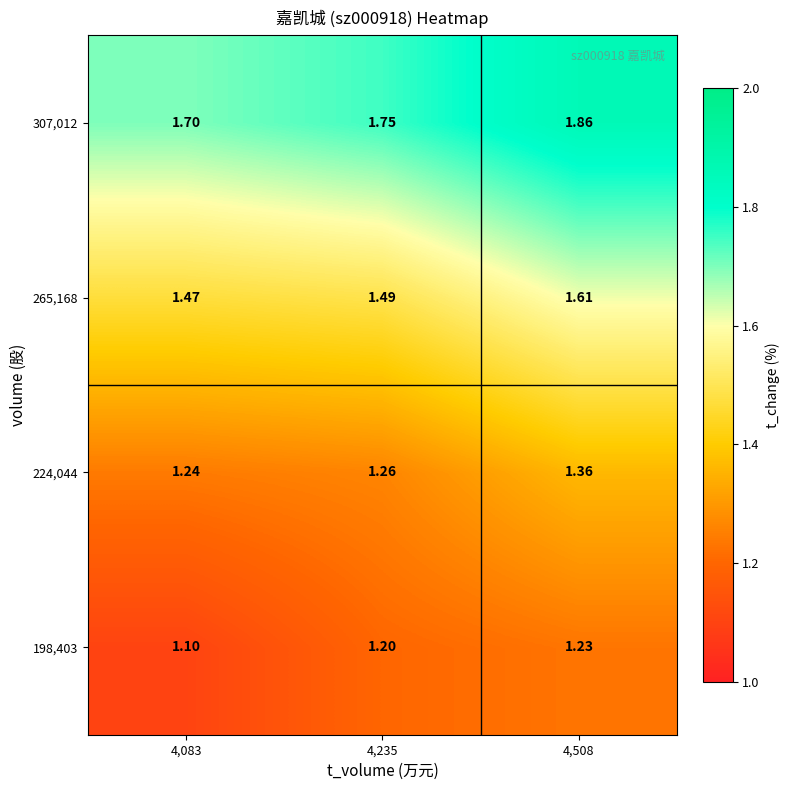

How many distinct data groups are displayed?

4